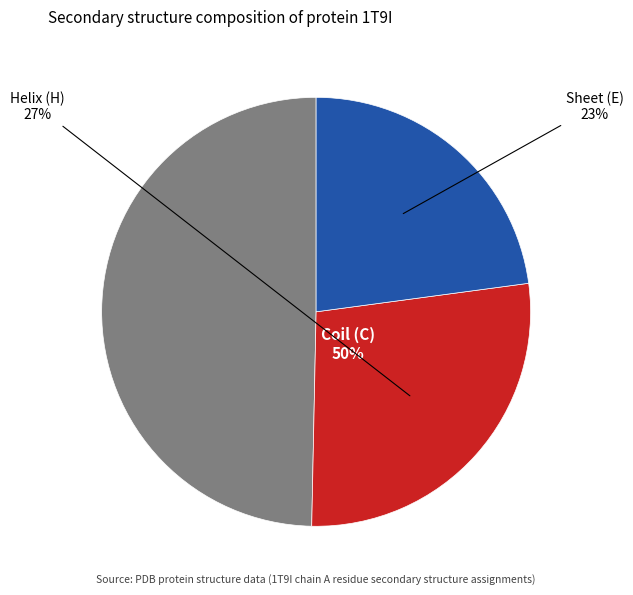

What percentage is the E slice, to the nearest percent?

23%